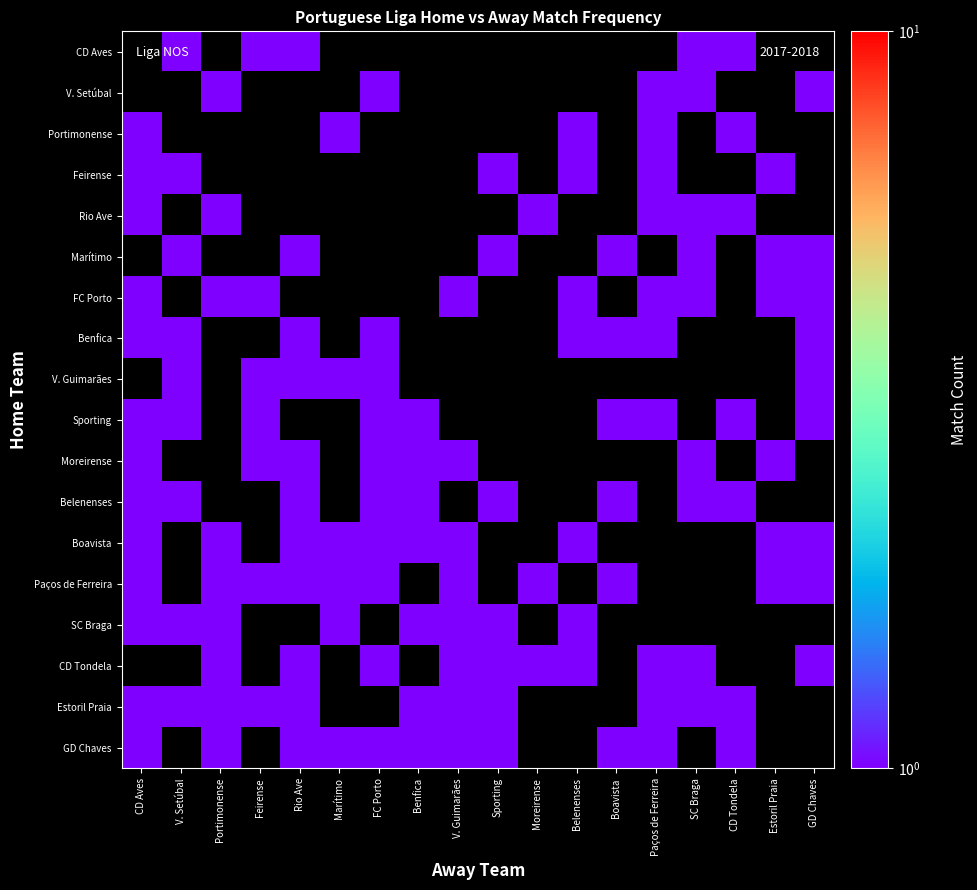

True or false: Boavista has a value of 1.0 at Portimonense.

True